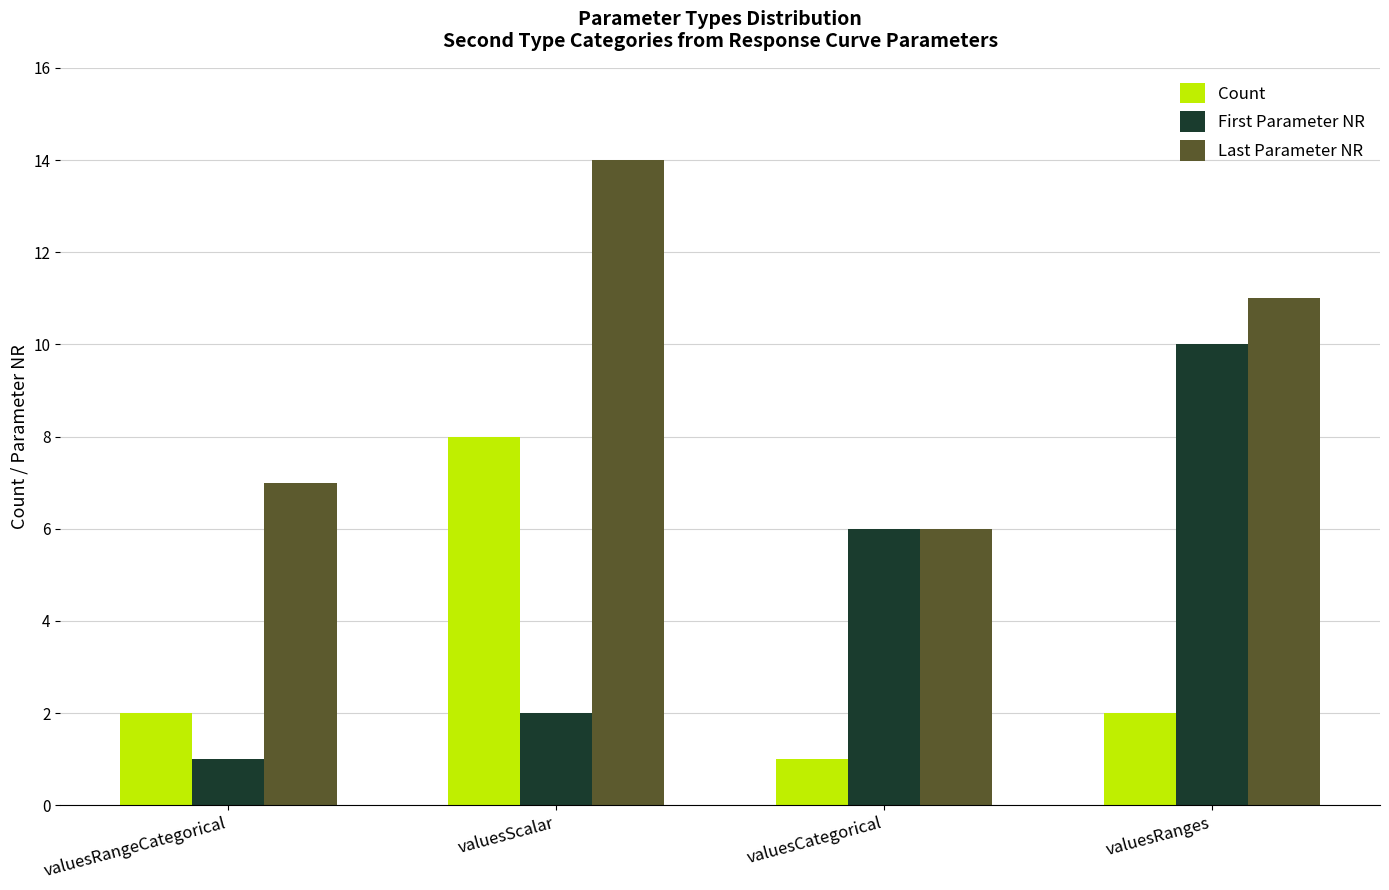

True or false: Last Parameter NR has a value of 3 at valuesRangeCategorical.

False